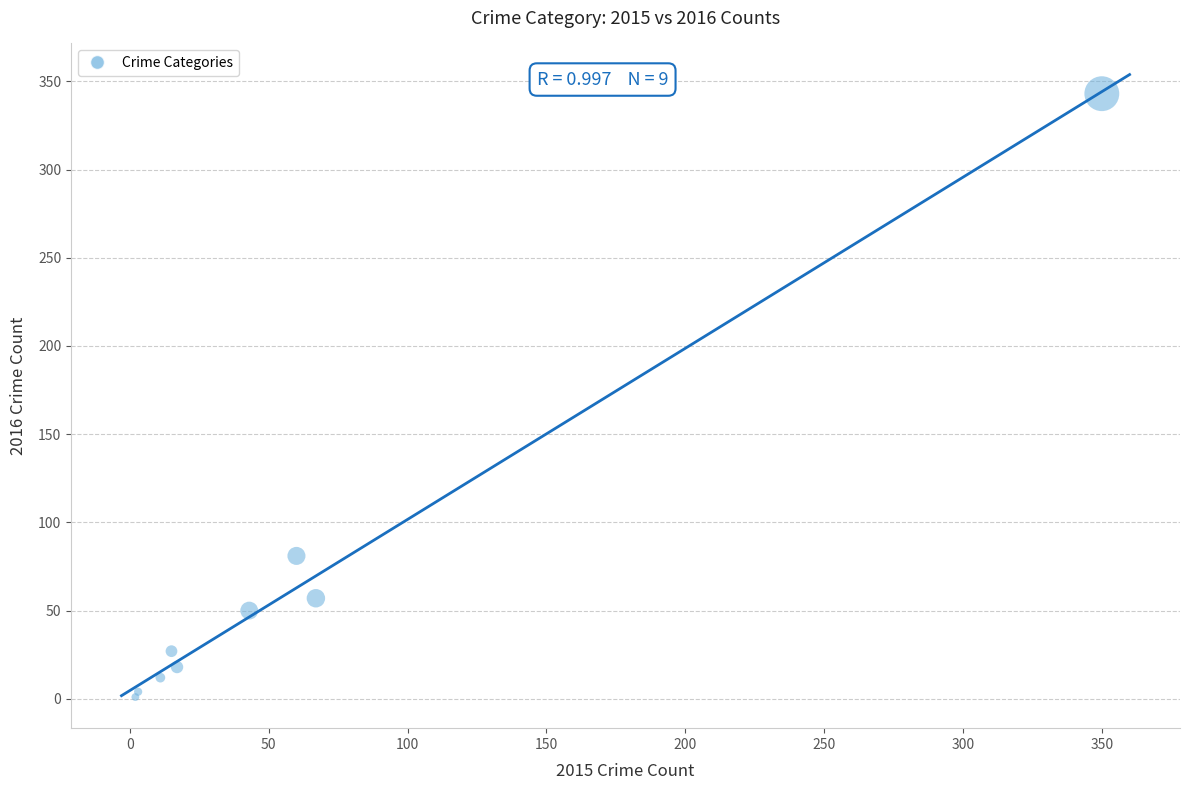

What Y value in the scatter plot is closest to 172?

81